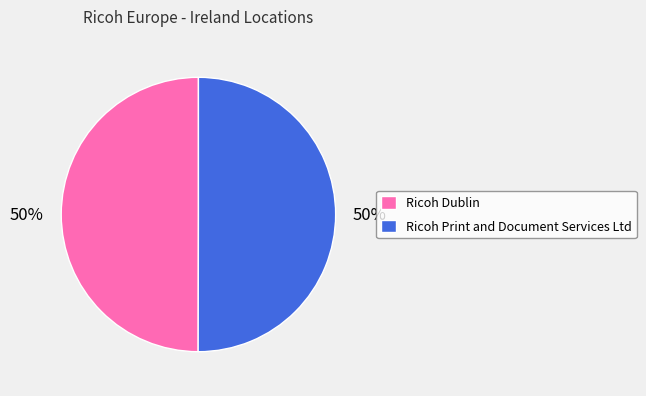

The Ricoh Print and Document Services Ltd slice represents 42% of the pie. True or false?

False